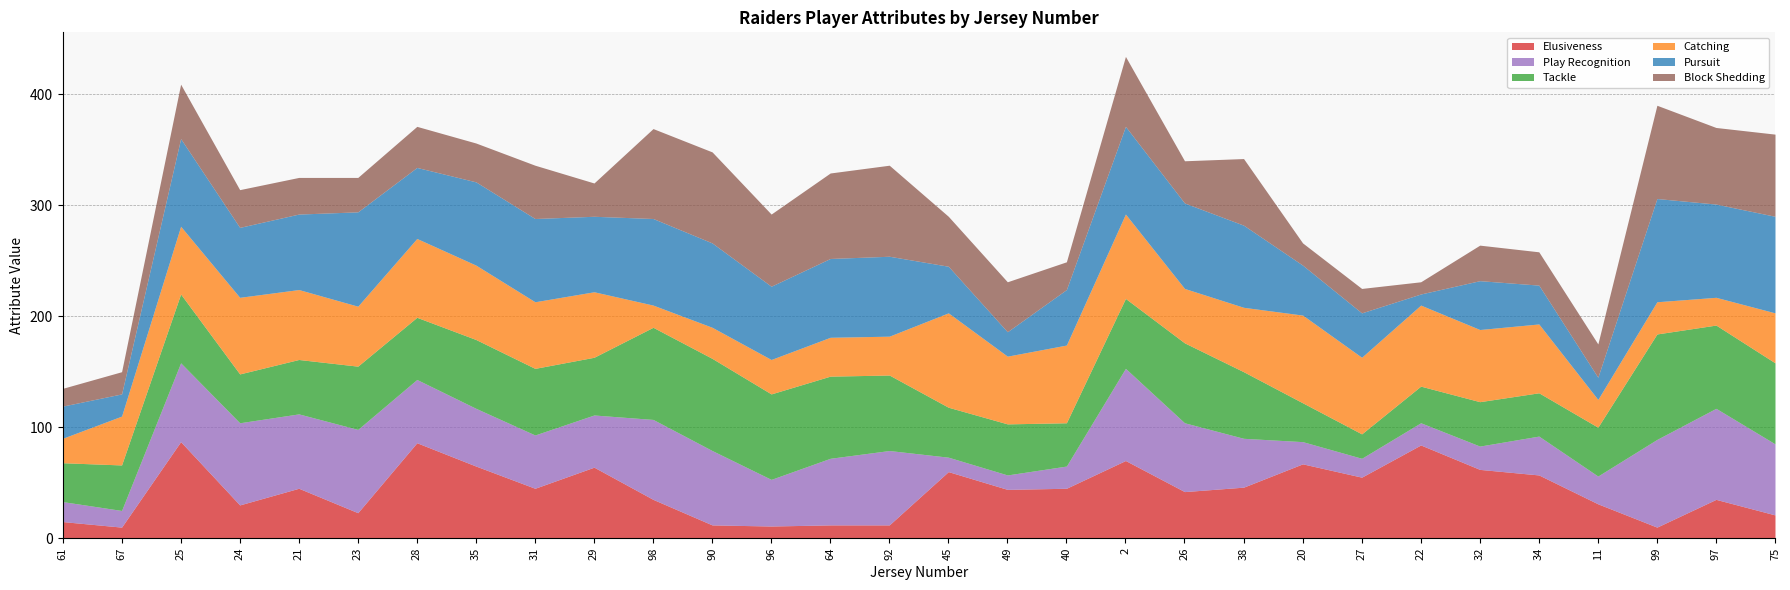

List the labels in order of Elusiveness value, largest first.

25, 28, 22, 2, 20, 35, 29, 32, 45, 34, 27, 38, 21, 31, 40, 49, 26, 98, 97, 11, 24, 23, 75, 61, 90, 64, 92, 96, 67, 99